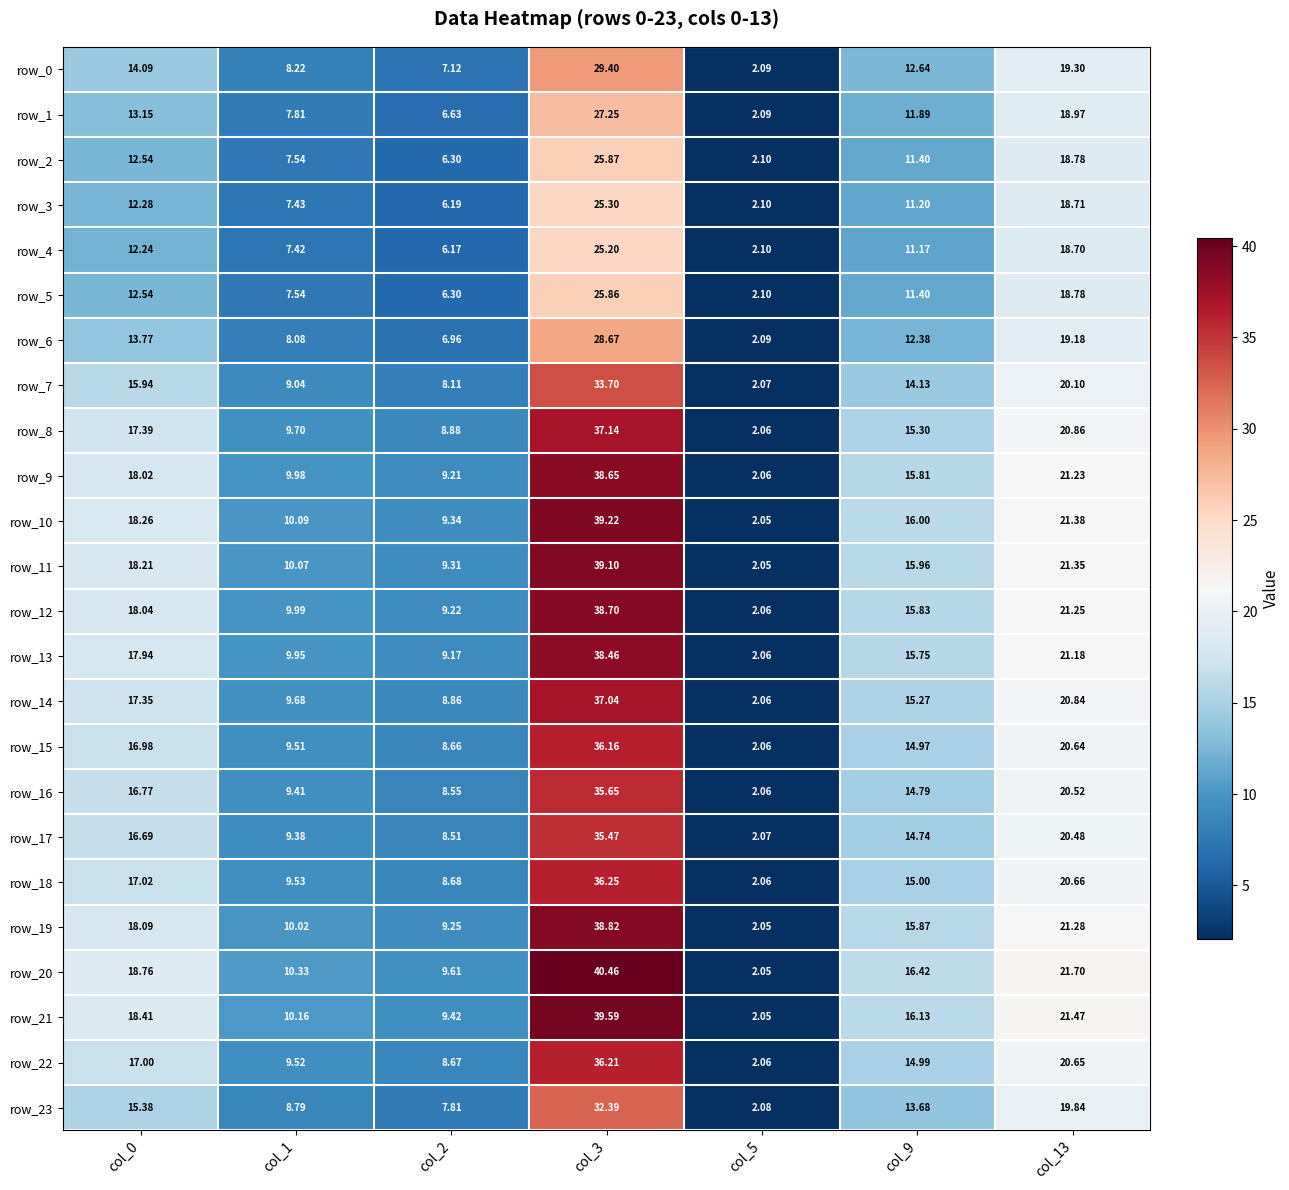

Which series has the largest range (max minus min)?

row_20